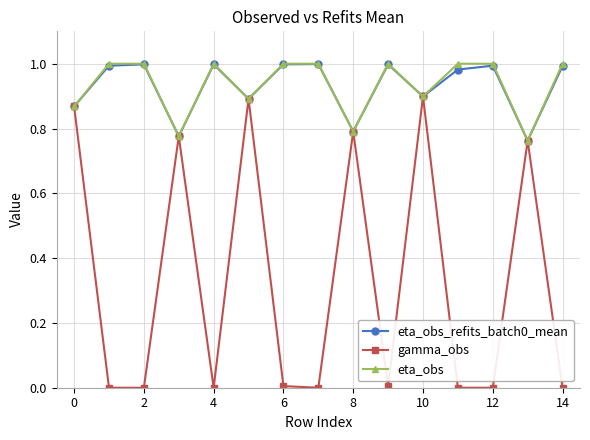

True or false: gamma_obs has more than 2 points higher than both neighbors.

True